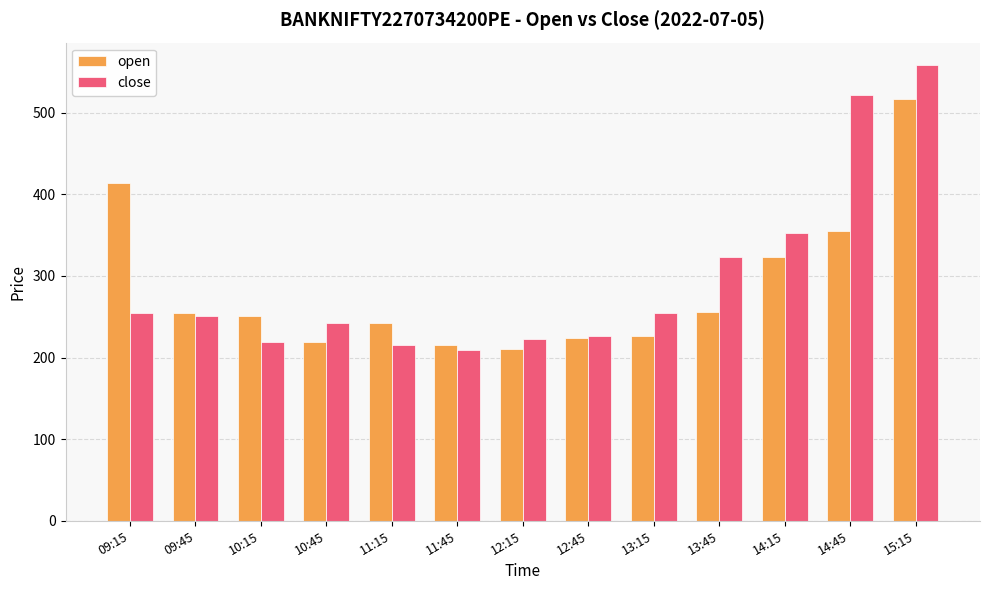

What are all the series names shown in the legend?

open, close